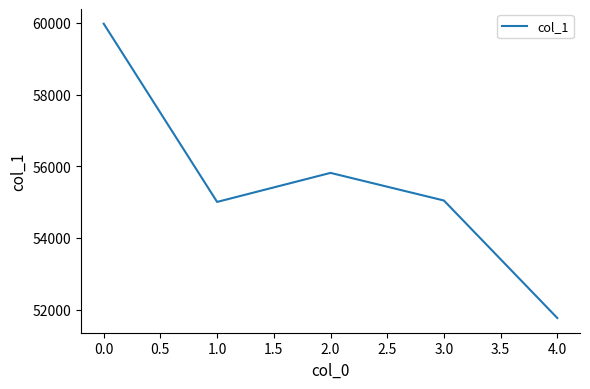

Approximately how many times larger is the value at 0.0 compared to 1.0?

1.1